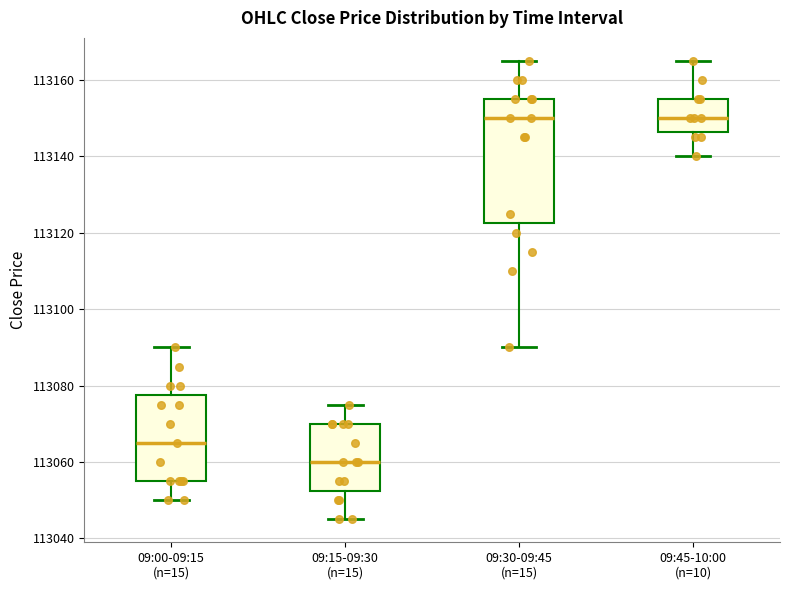

Which box has the lowest median line?

09:15-09:30 (n=15)